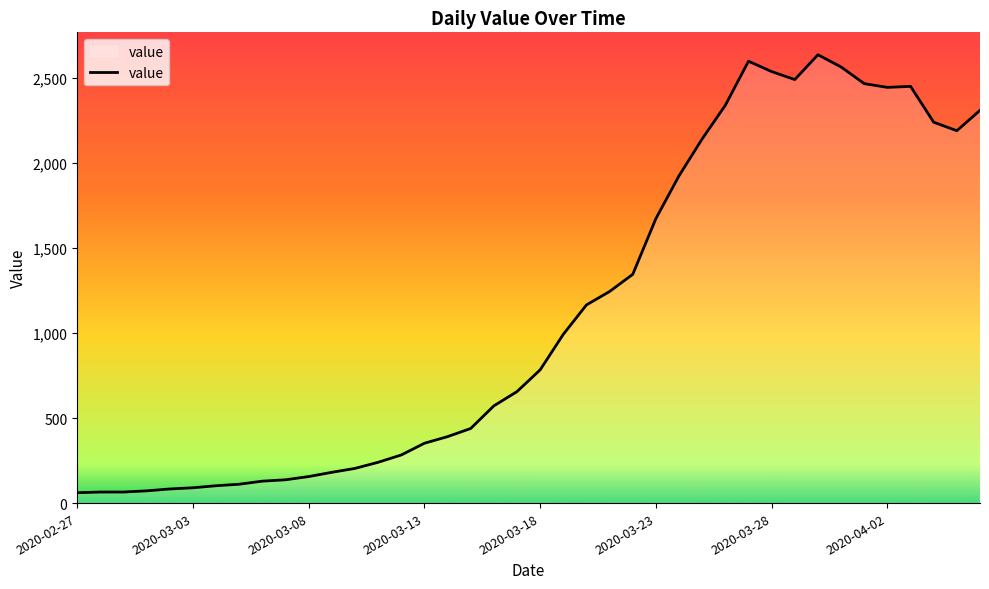

How many interior local valleys (lower than both neighbors) does the data have?

3